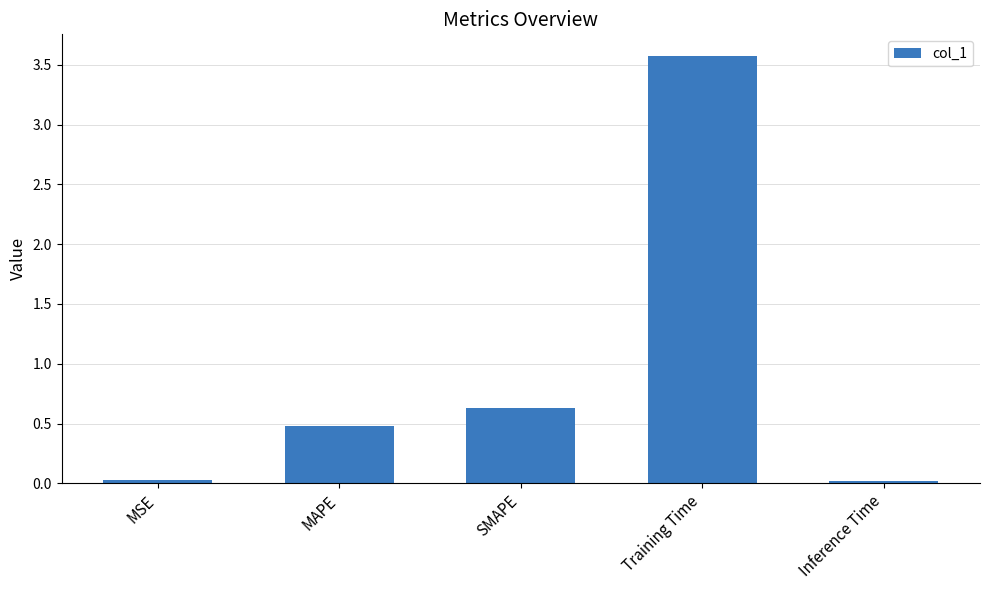

What is the value of the 4th bar from the left?

3.6